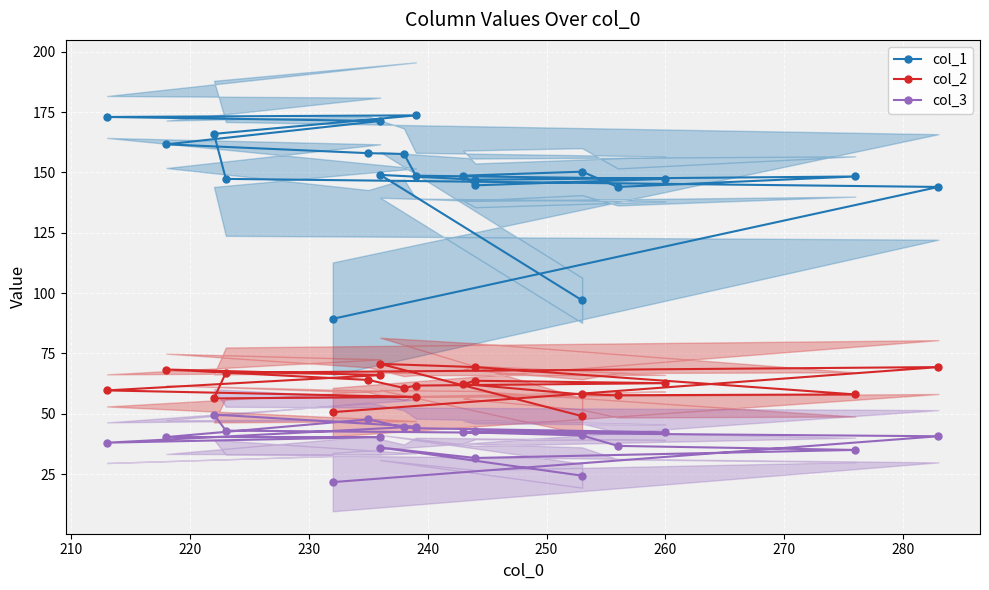

True or false: col_1 and col_2 cross at least once.

False